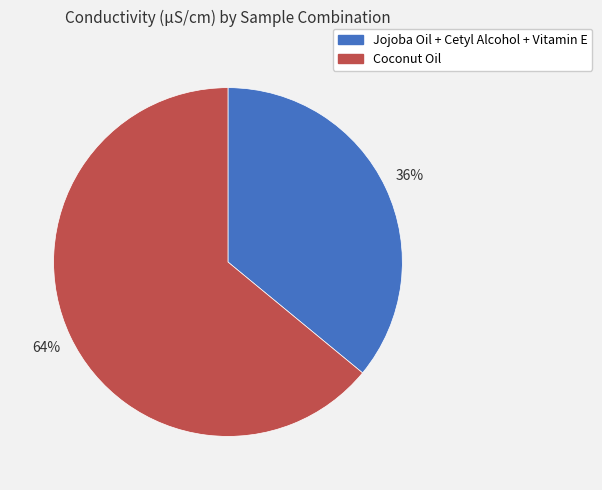

Which slice represents more than half of the pie?

Coconut Oil